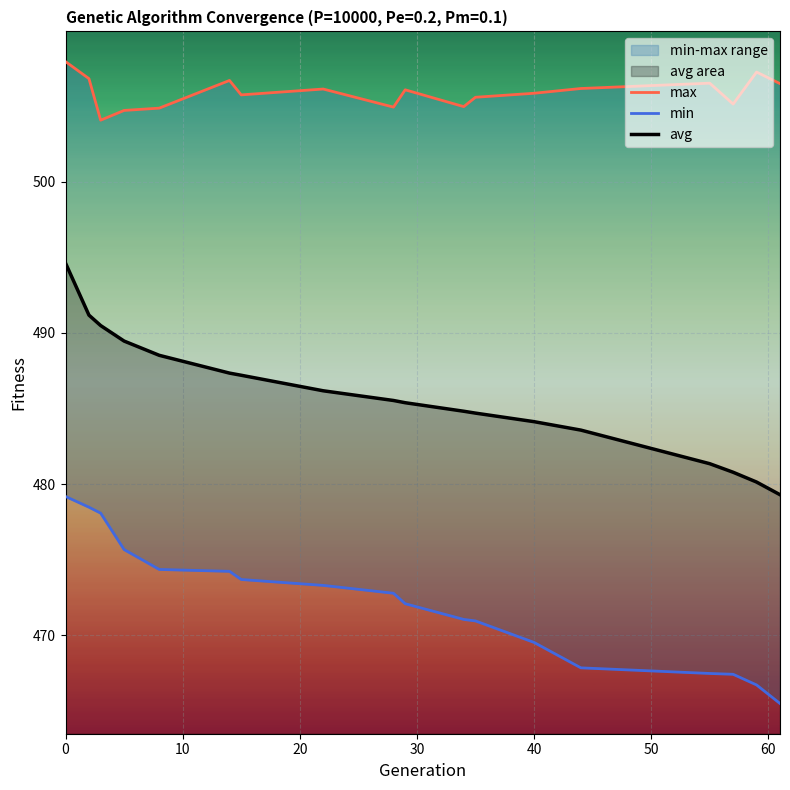

Which series has the largest total across all categories?

max